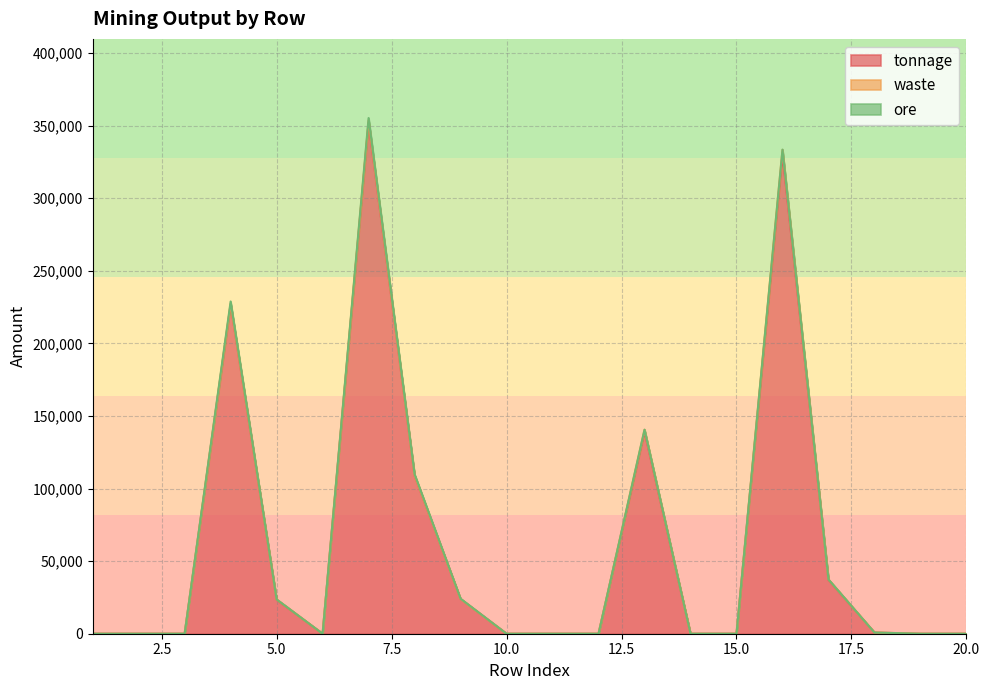

At 16, list the series in order from largest to smallest.

tonnage, waste, ore